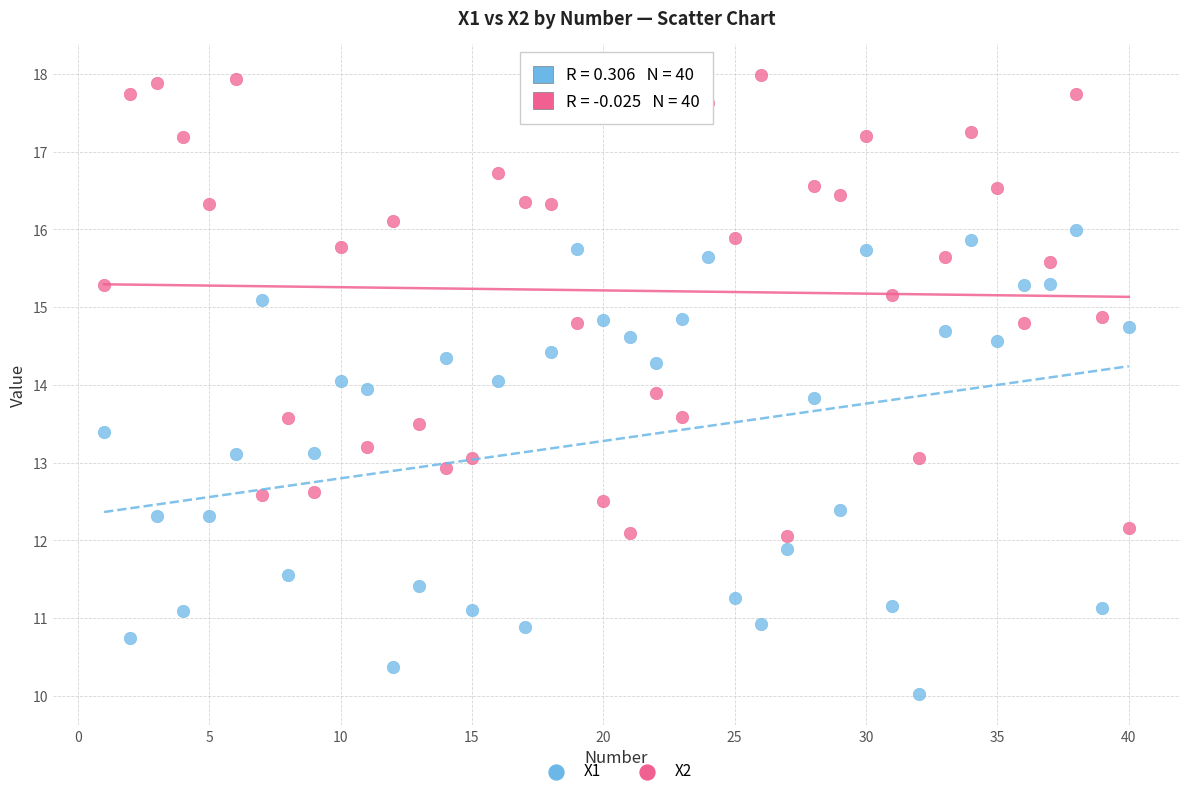

Which series contains the highest Y value?

X2